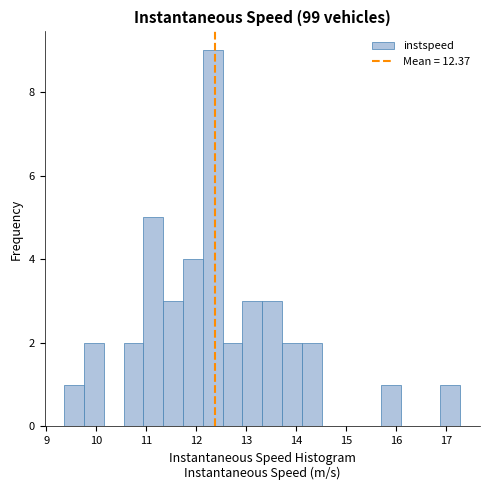

Around what value on the x-axis is the tallest bar? Give the approximate position of its centre, as read against the axis.

12.3